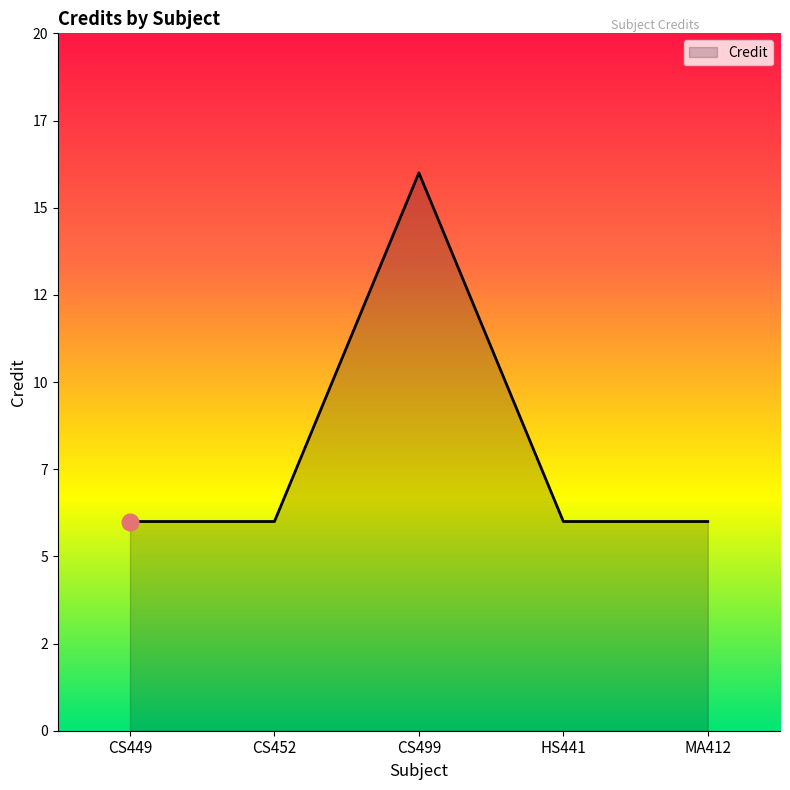

Reading right to left, extract all data points from this chart.

6	6	16	6	6